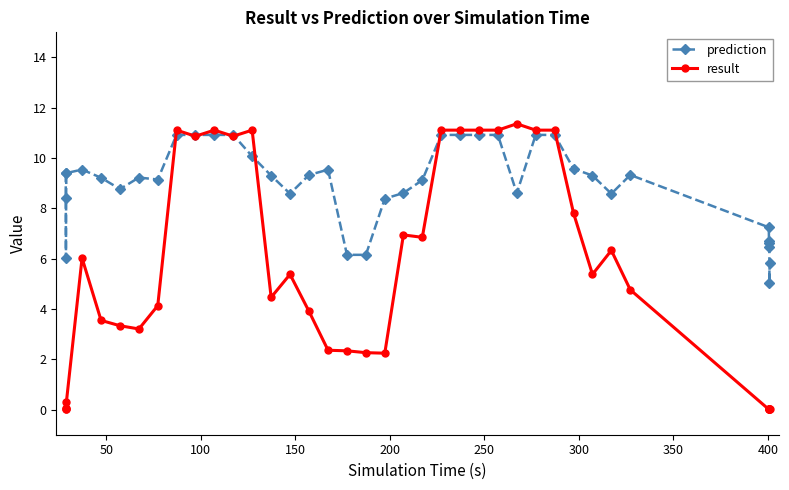

What is the greatest value displayed?

11.4